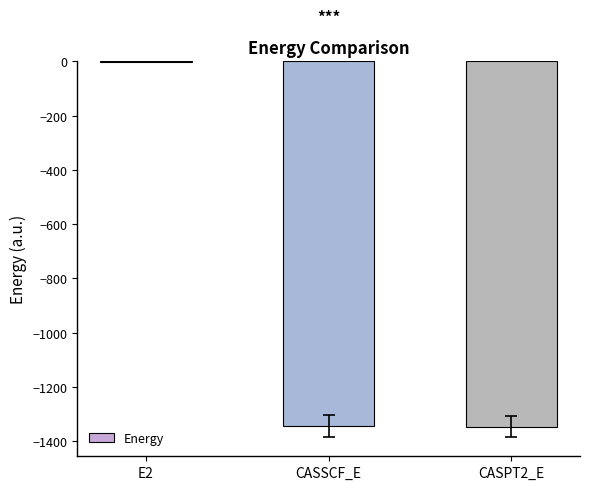

Which category has the highest value across all series?

E2